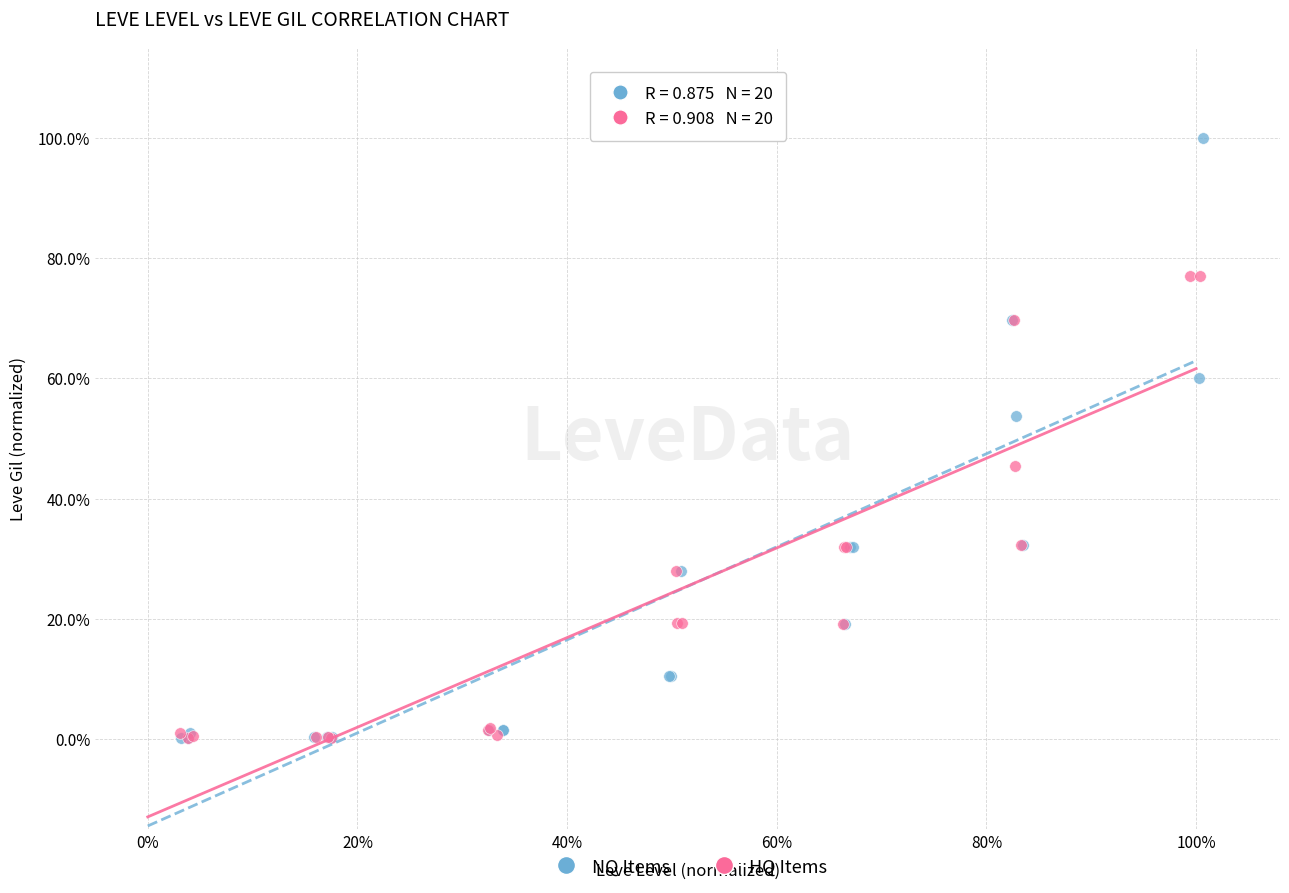

Which series has the largest Y range (max minus min)?

NQ Items